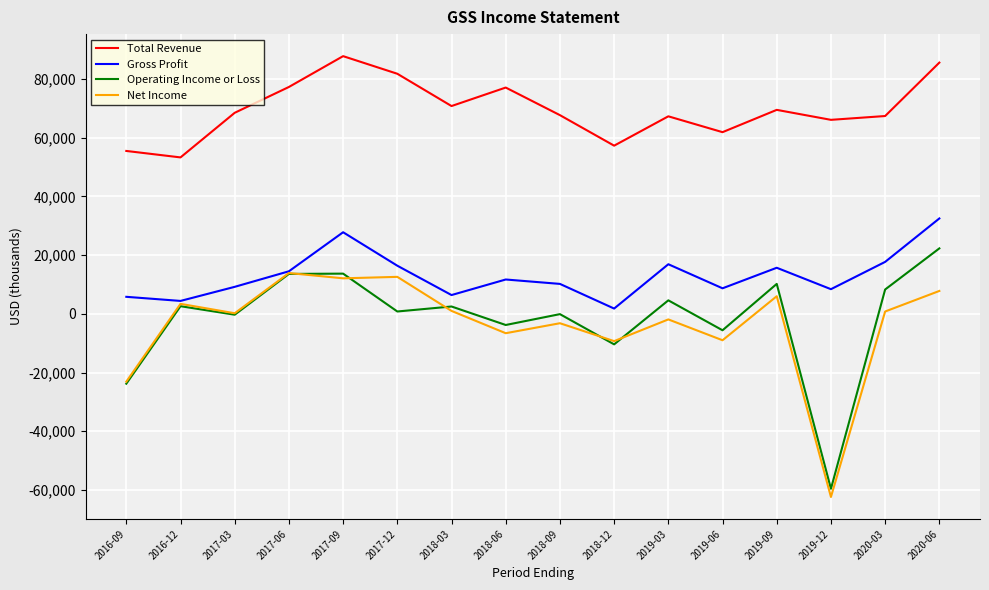

What is the sum of all Total Revenue values?

1114900